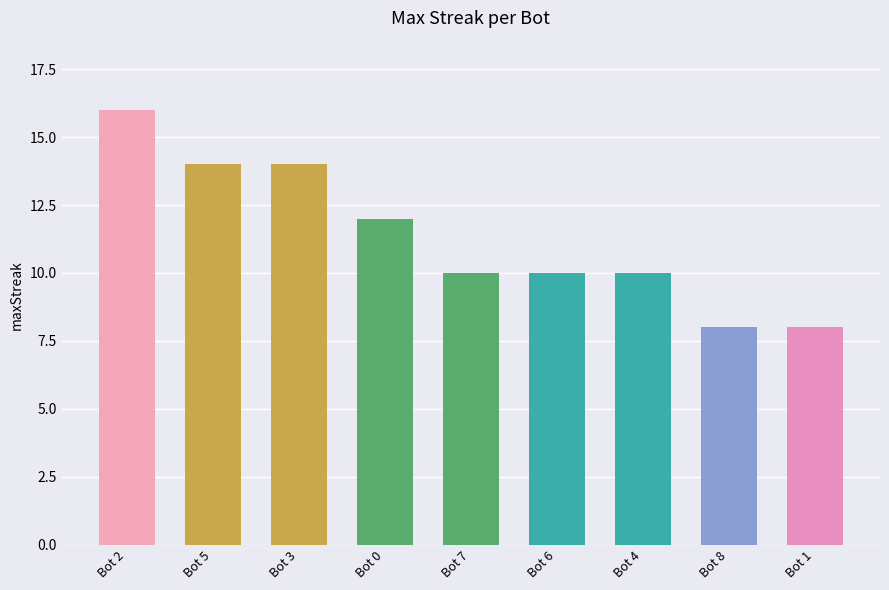

What is the change in value from Bot 5 to Bot 6?

-4